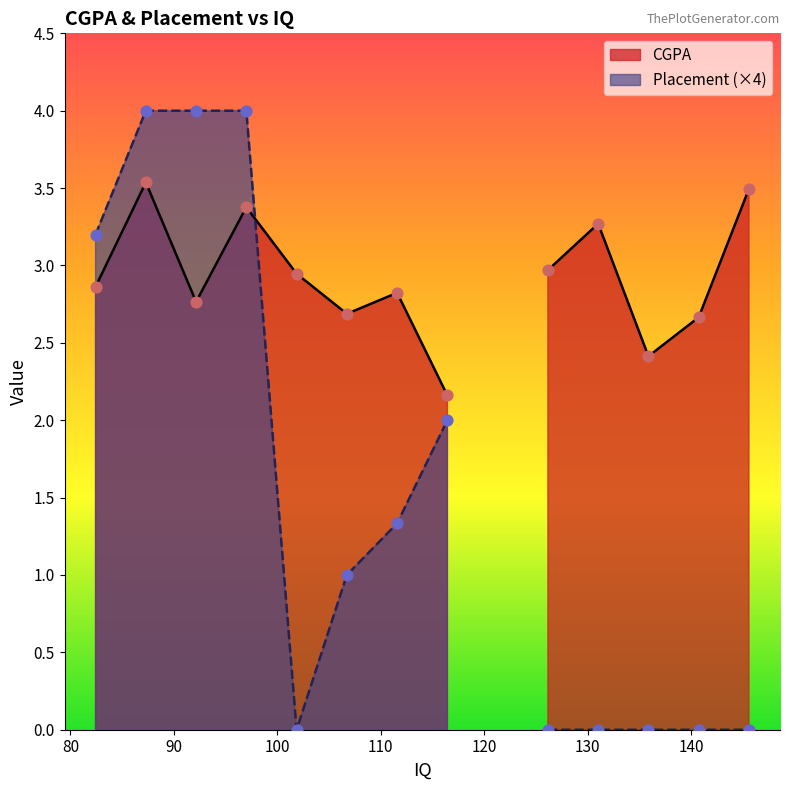

Which series reaches the minimum Y coordinate?

Placement